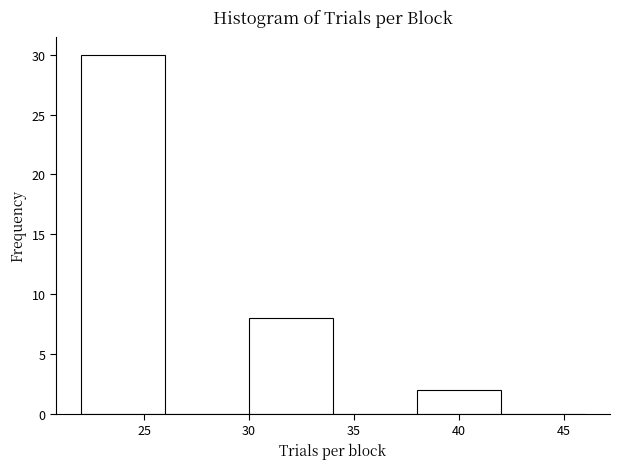

Reading left to right, transcribe this chart: for each bar, give the range it covers on the x-axis and its height. The values are not printed on the chart, so give them approximately, as read against the axis.

22 to 26: 30
26 to 30: 0
30 to 34: 8
34 to 38: 0
38 to 42: 2
42 to 46: 0